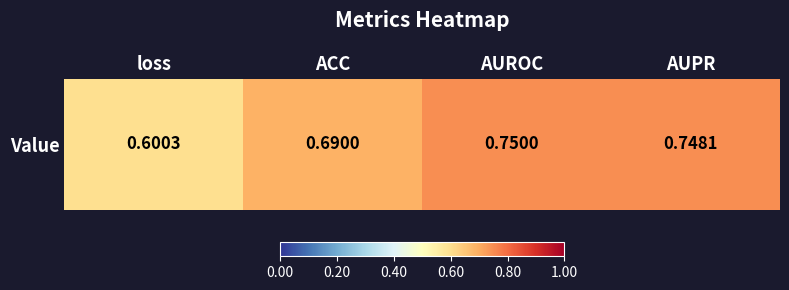

At which category does the chart reach its minimum across all series?

loss